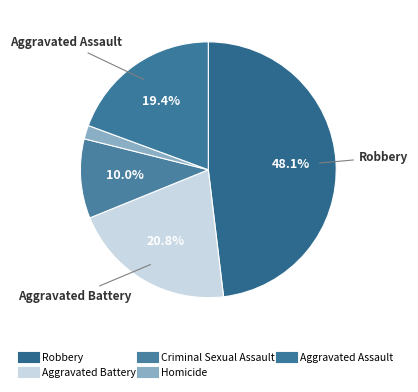

What portion of the pie excludes Homicide?

98.3%